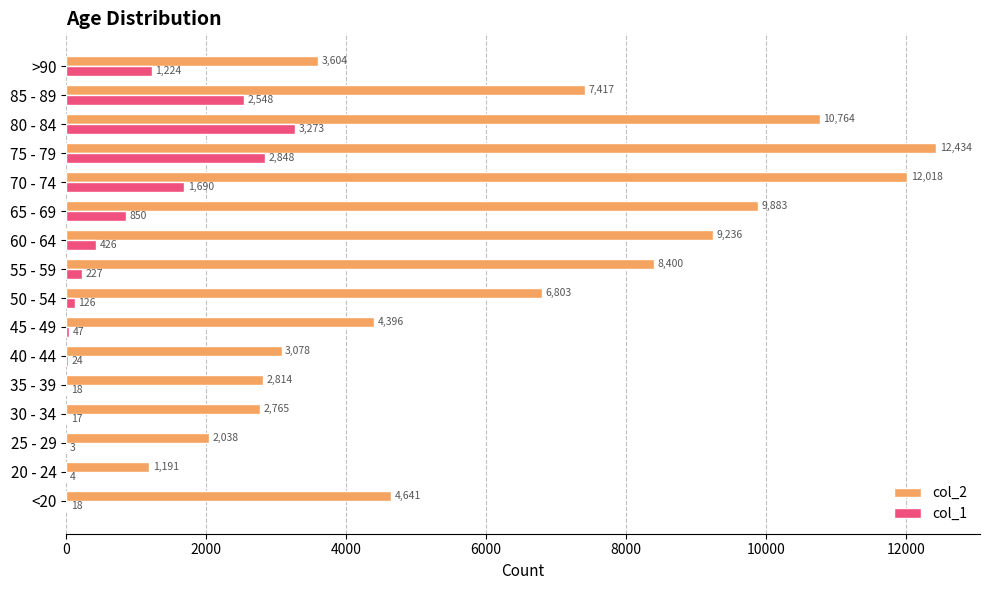

What is the total value across all series at <20?

4659